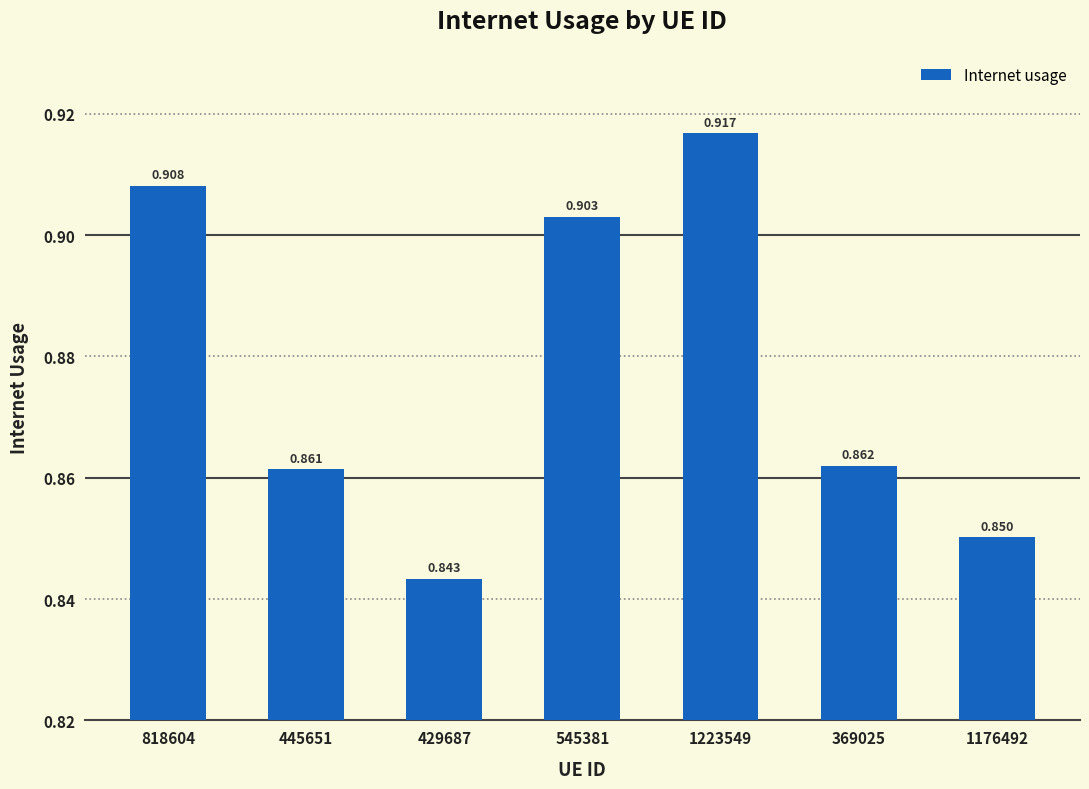

List the labels in order of value, smallest first.

429687, 1176492, 445651, 369025, 545381, 818604, 1223549